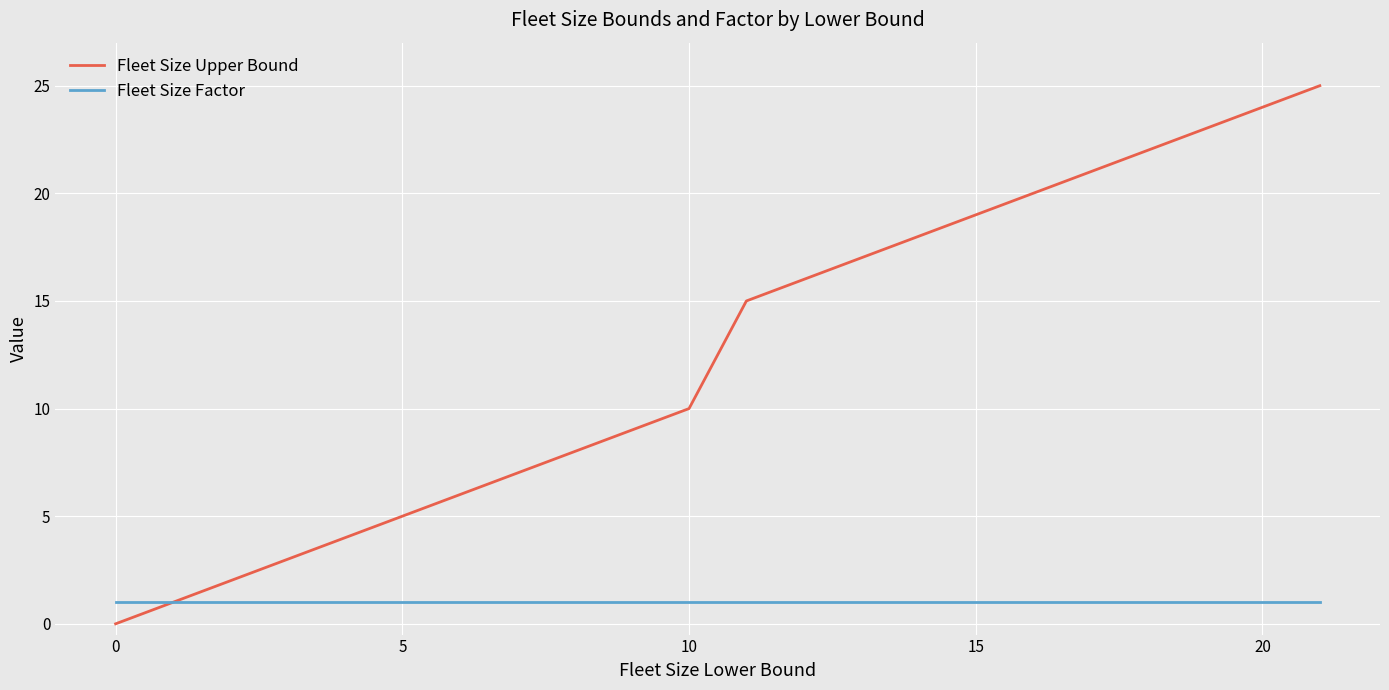

Rank the series by their maximum value, from lowest to highest.

Fleet Size Factor, Fleet Size Upper Bound